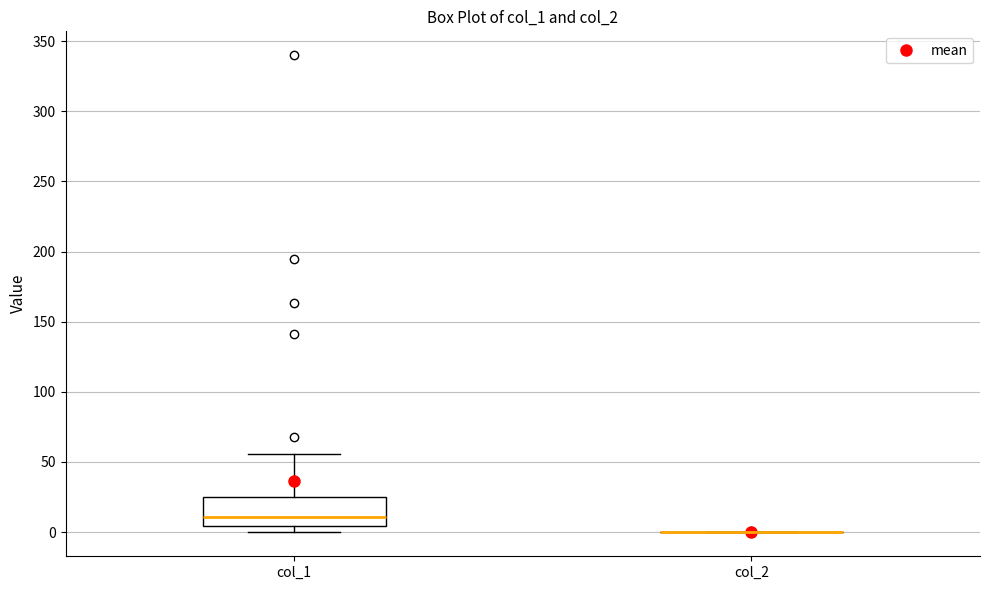

Reading left to right, read every box against the y-axis: the position of its median line, the range the box covers, and the ends of its whiskers. The values are not printed on the chart, so give them approximately, as read against the axis.

col_1: median 10, box 5 to 25, whiskers 0 to 55
col_2: box collapsed to a line at 0, whiskers 0 to 0